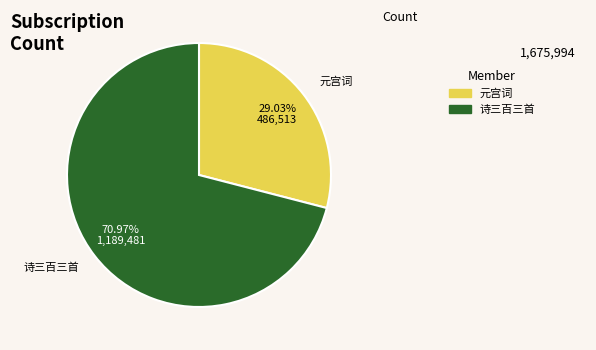

Does any single category account for the majority?

Yes